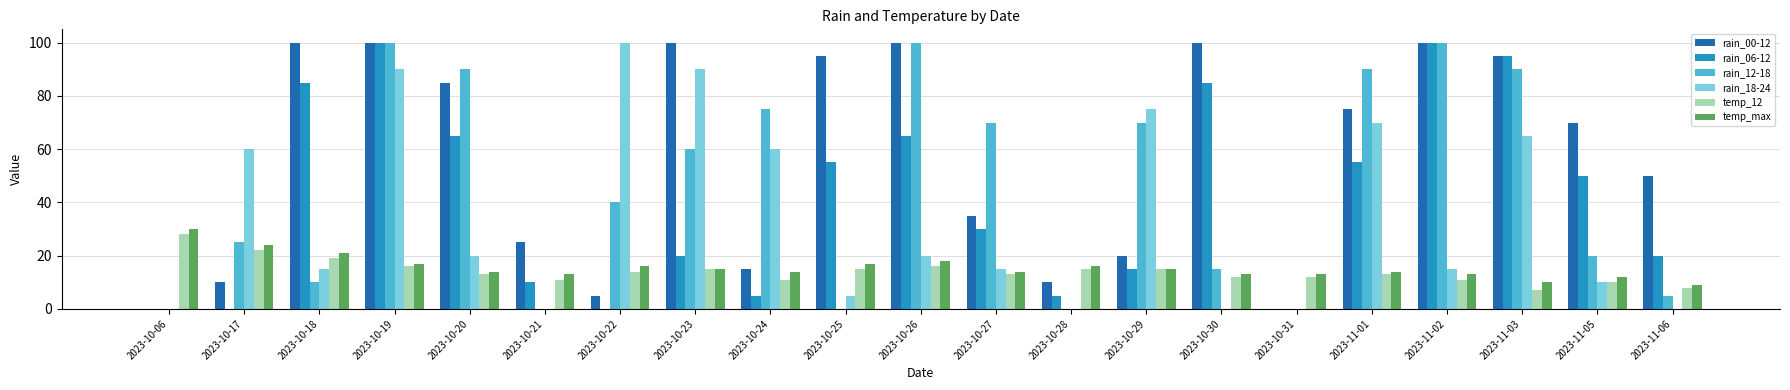

Which series changed the most between 2023-10-28 and 2023-11-05?

rain_00-12